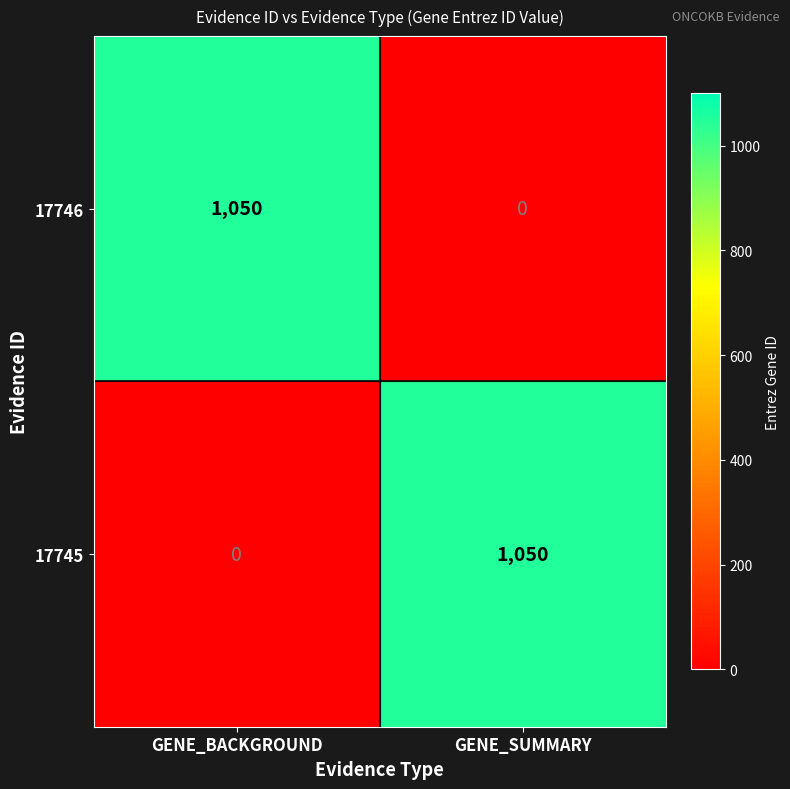

Count the number of data series in this chart.

2